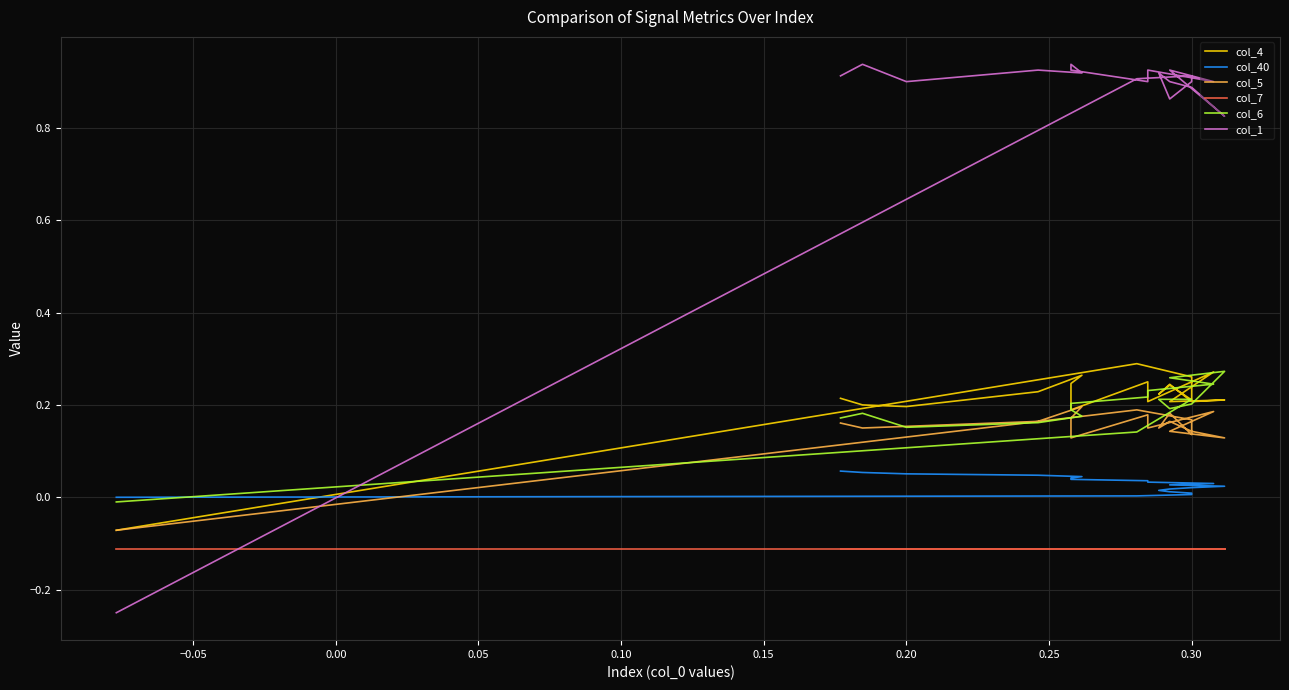

Count the number of categories in the chart.

20